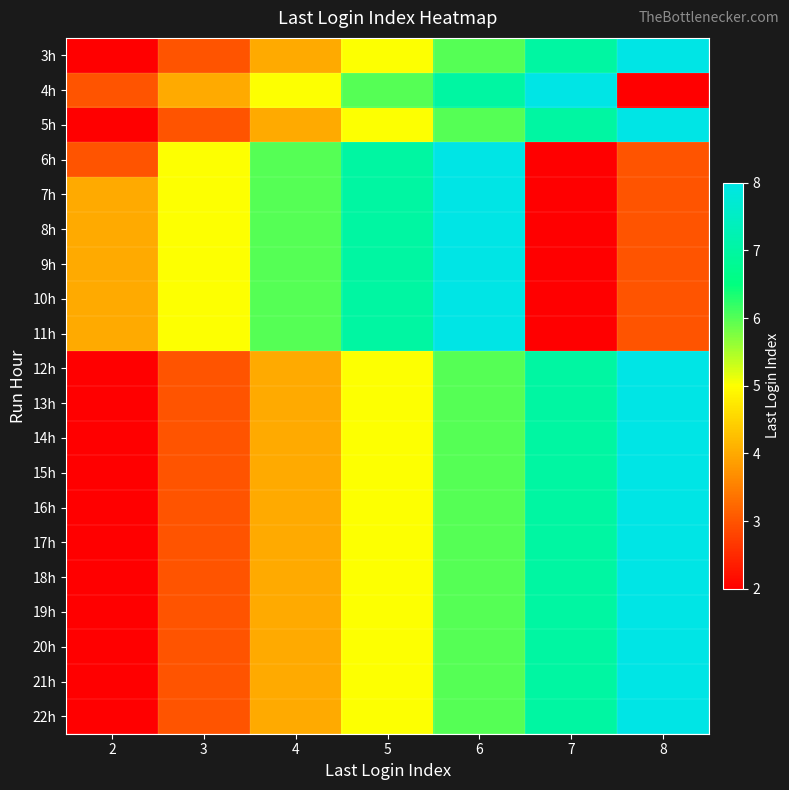

Which category has the highest value across all series?

8